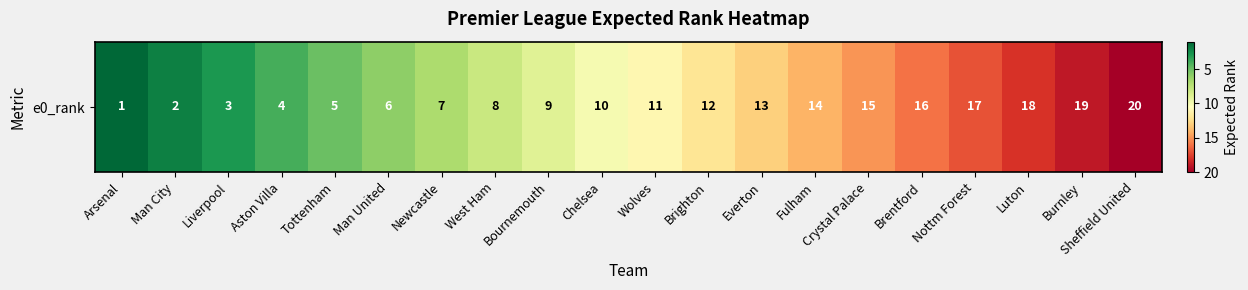

What is the maximum value shown in the chart?

20